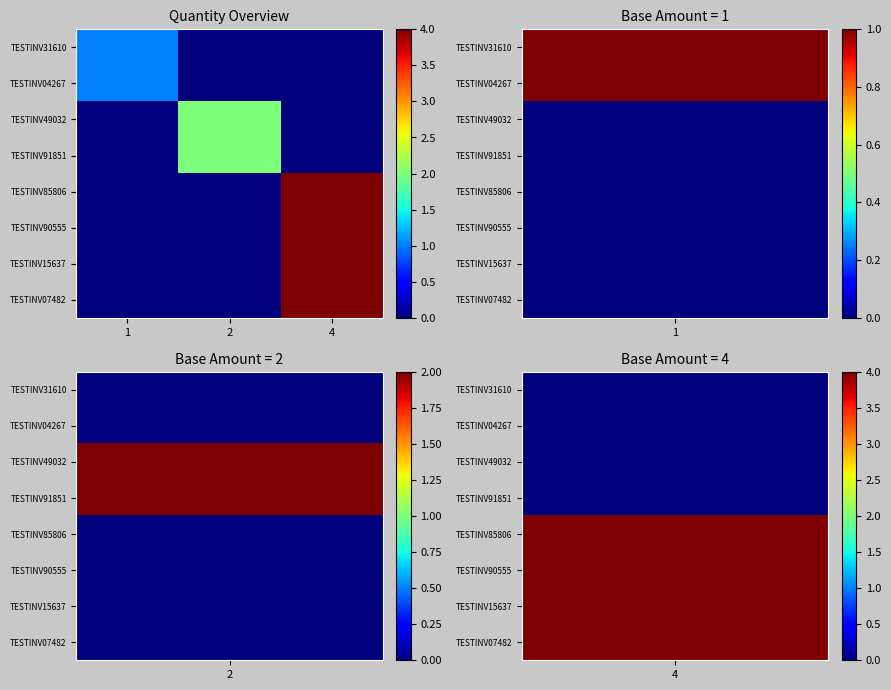

List the series in order of their peak value, lowest first.

TESTINV31610, TESTINV04267, TESTINV49032, TESTINV91851, TESTINV85806, TESTINV90555, TESTINV15637, TESTINV07482